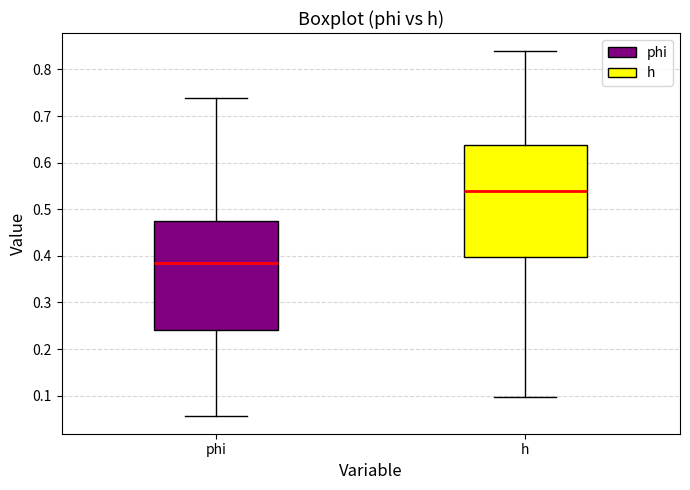

Where does the upper whisker of the box for phi end on the y-axis? The values are not printed on the chart, so give them approximately, as read against the axis.

0.74